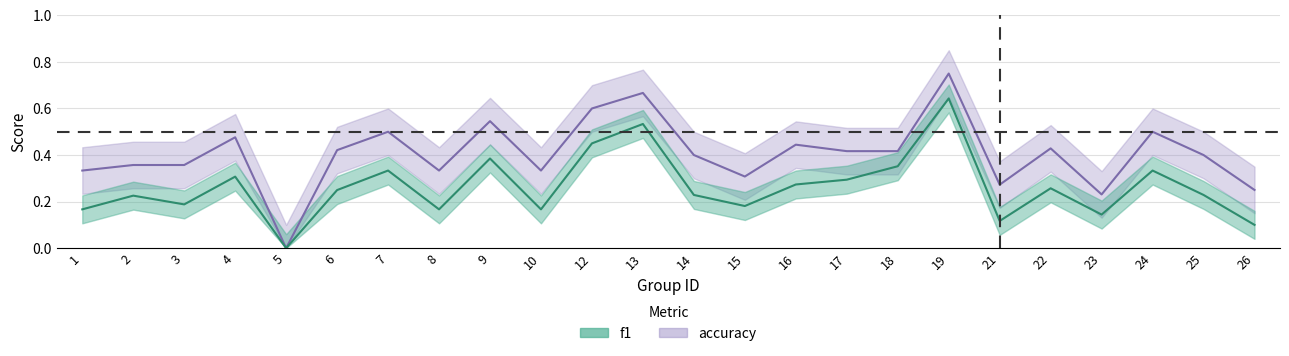

Between 5 and 4, which is larger?

4